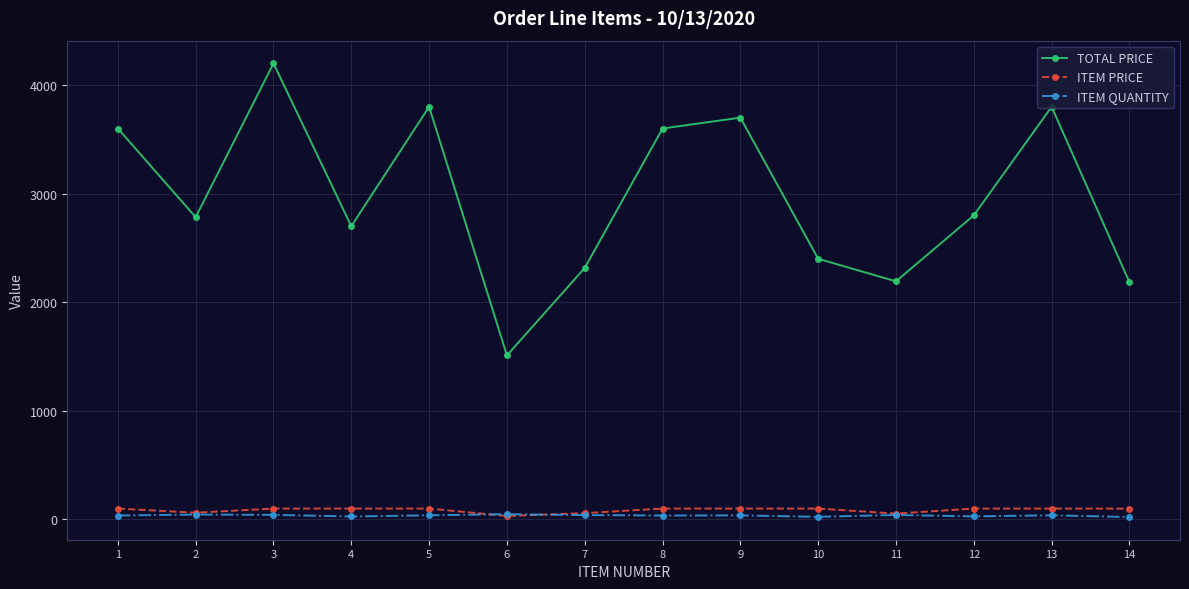

What value does the TOTAL PRICE series have at 9?

3700.0